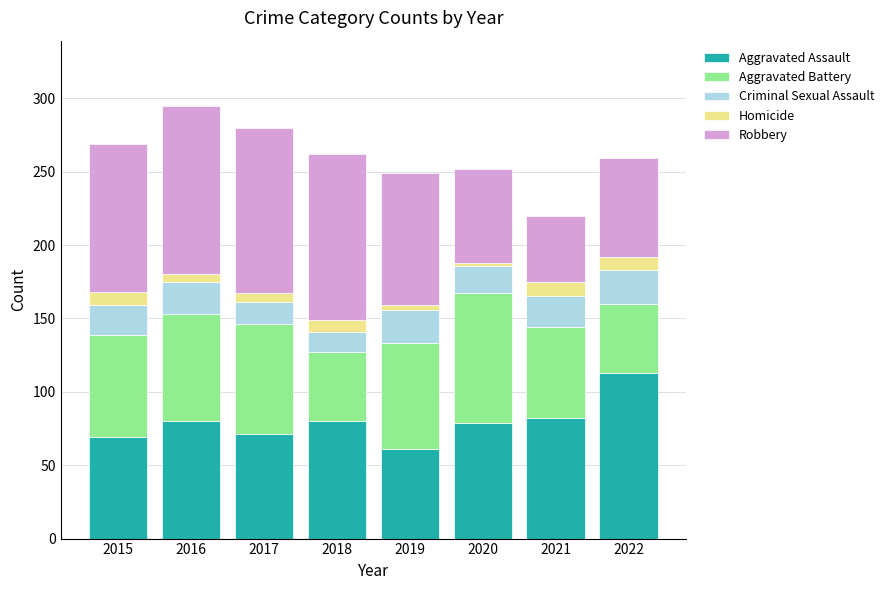

What is the maximum value for Aggravated Assault?

113